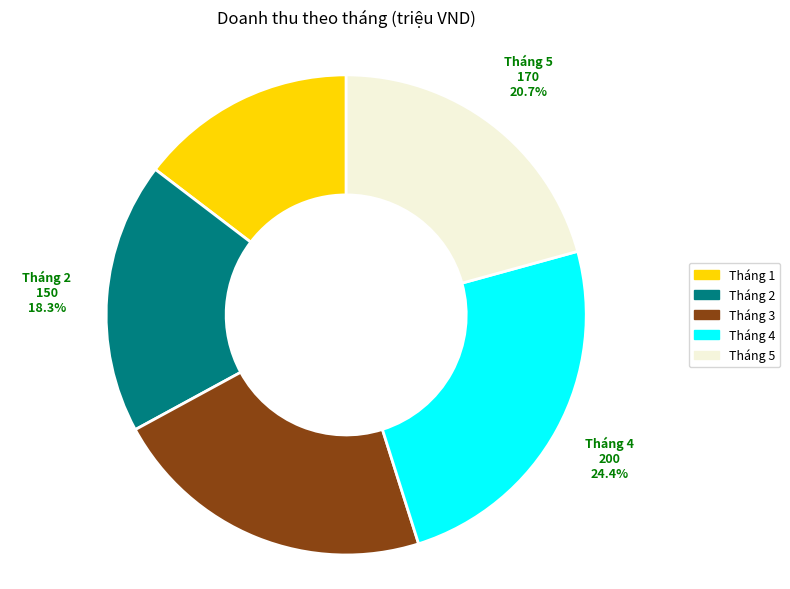

Between Tháng 4 and Tháng 3, which is larger?

Tháng 4